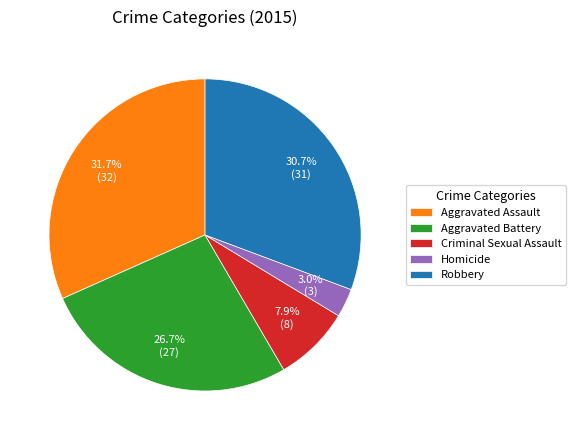

Rank the categories by value from lowest to highest.

Homicide, Criminal Sexual Assault, Aggravated Battery, Robbery, Aggravated Assault